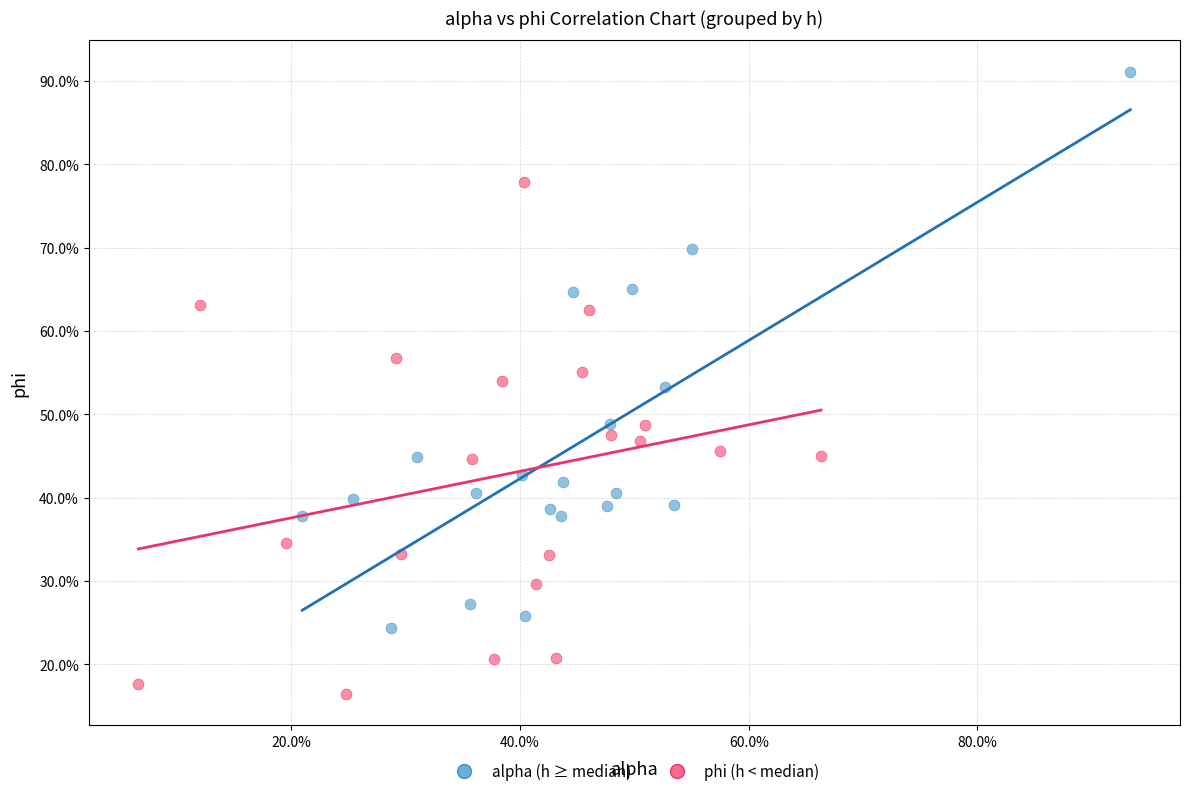

What are all the series names shown in the legend?

alpha (h ≥ median), phi (h < median)